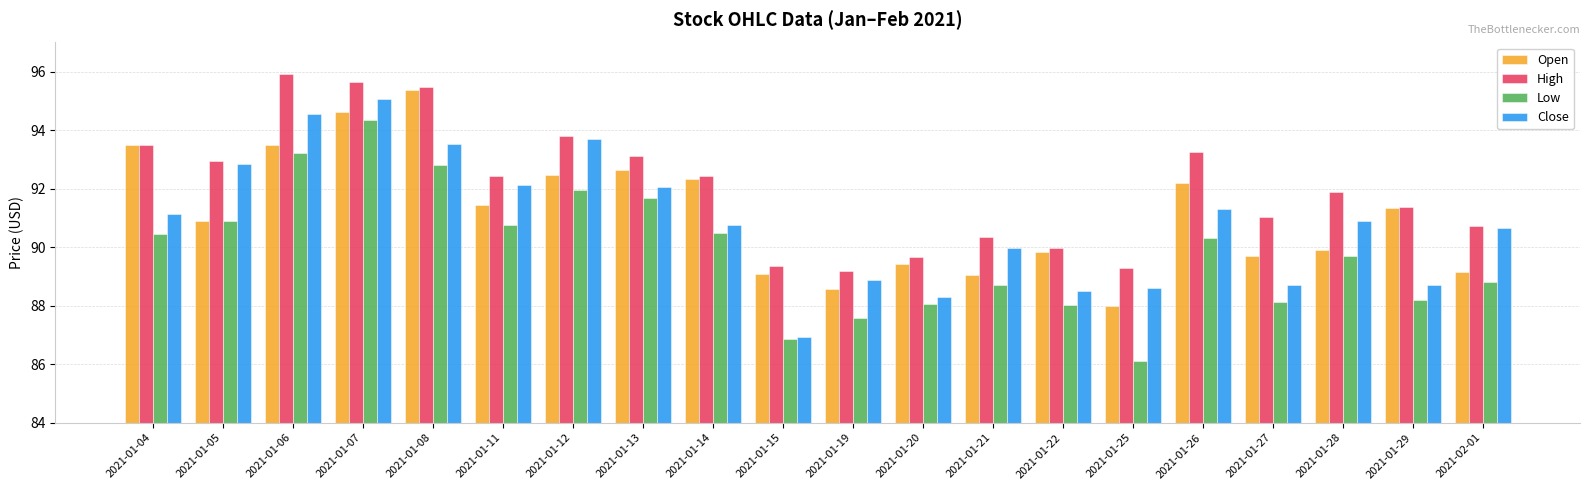

At which category does the chart reach its peak across all series?

2021-01-06